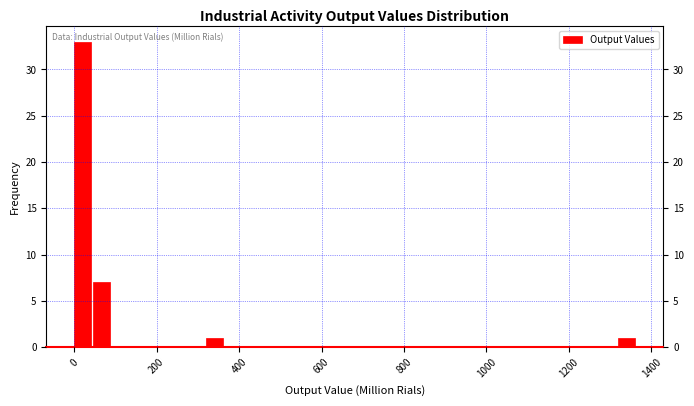

Read against the x-axis, roughly where is the centre of the tallest bar?

20